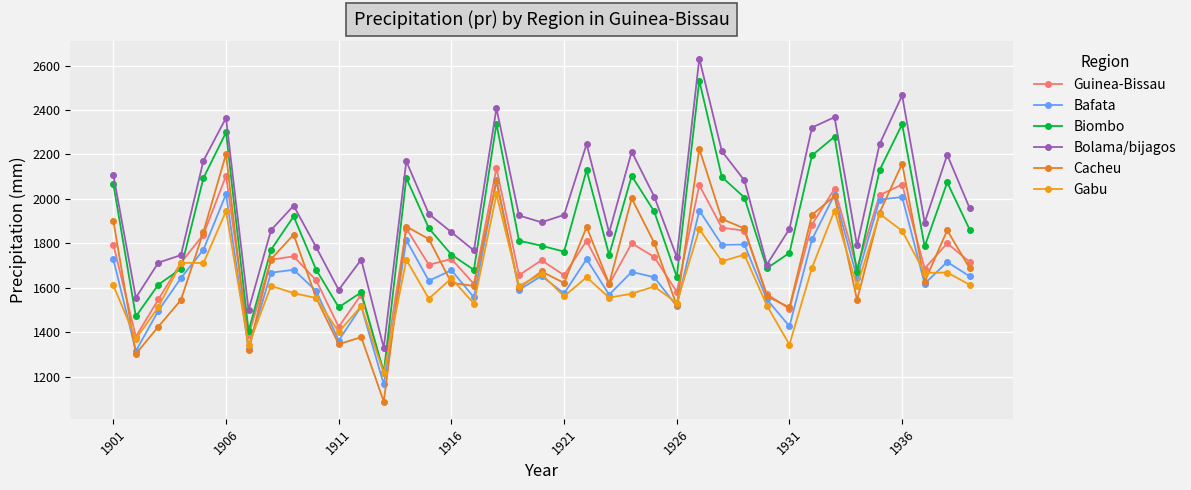

How many interior local peaks does the Biombo series have?

11